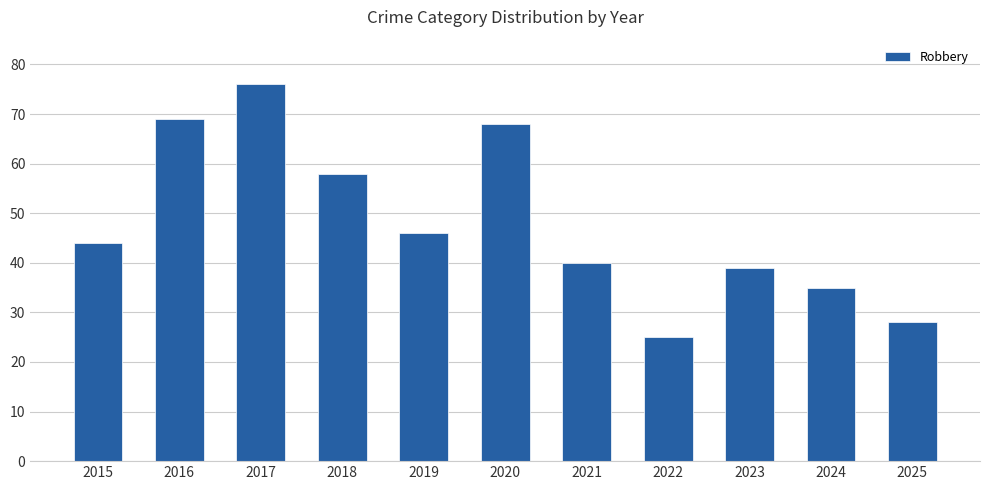

Read the value at 2021, to the nearest 10.

40